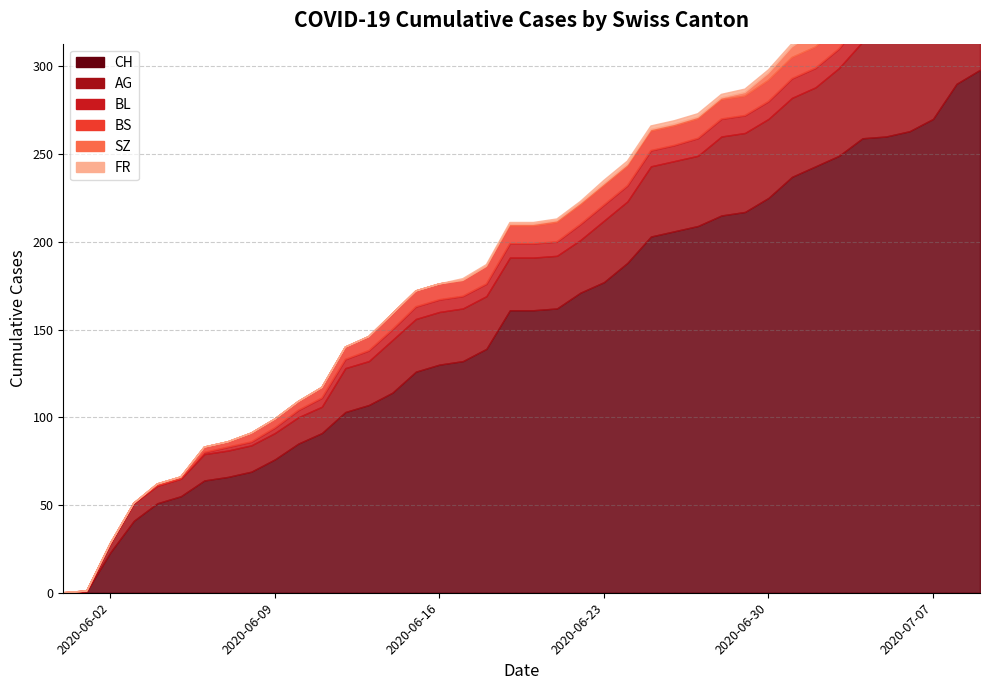

The BL series shows 2 at 22. True or false?

False